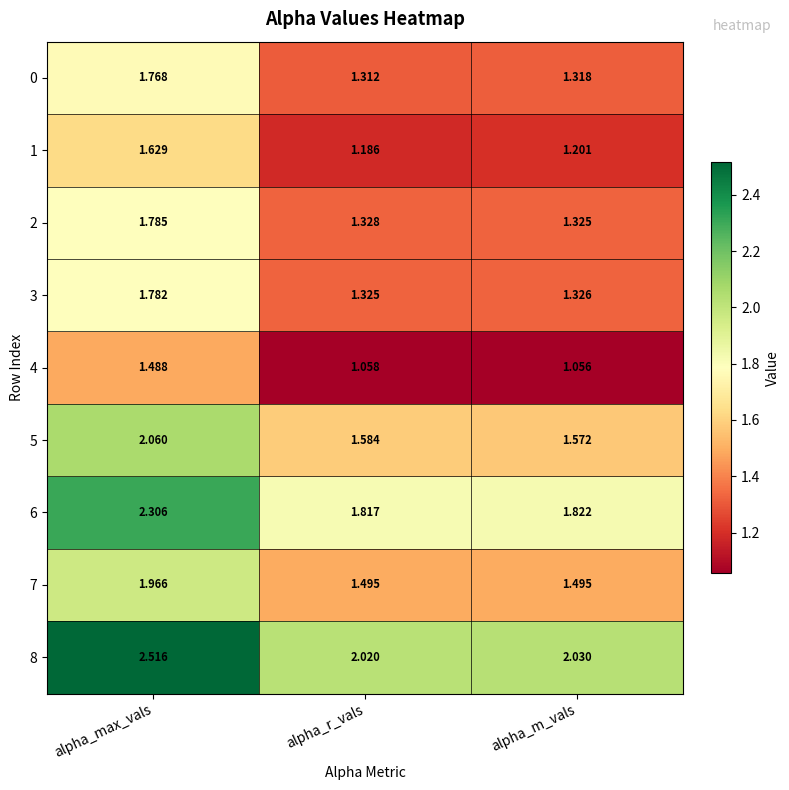

Rank the series by their maximum value, from lowest to highest.

4, 1, 0, 3, 2, 7, 5, 6, 8